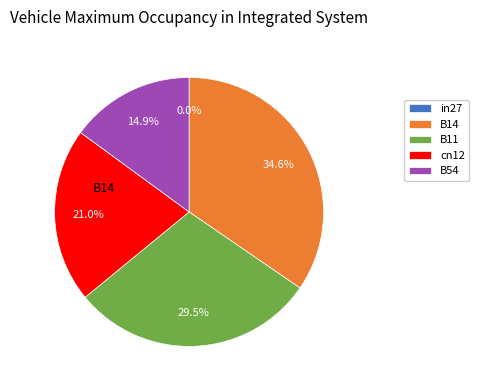

What is the change in value from cn12 to B54?

-0.1